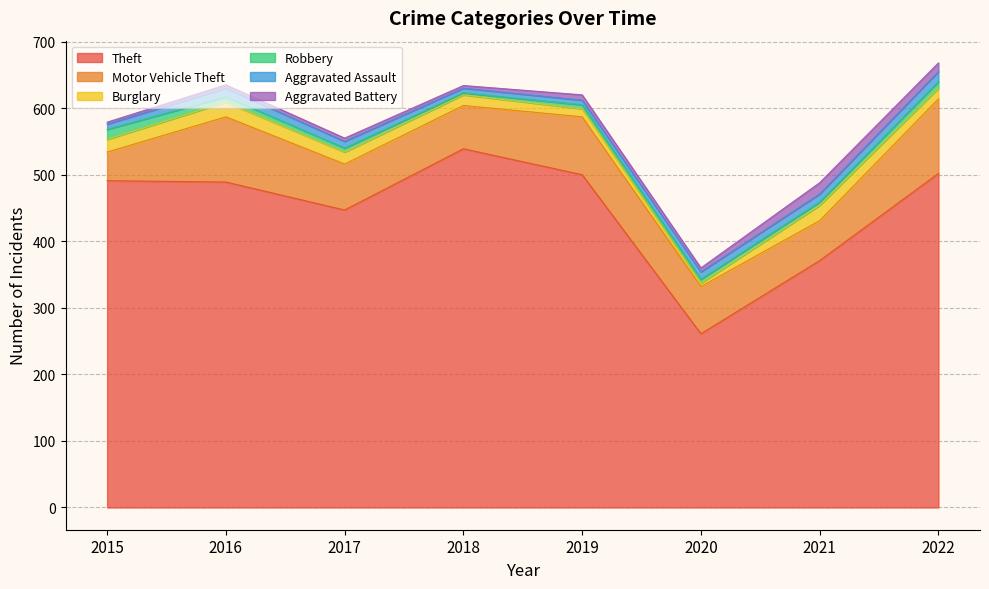

How many values in the Robbery series exceed 6?

3